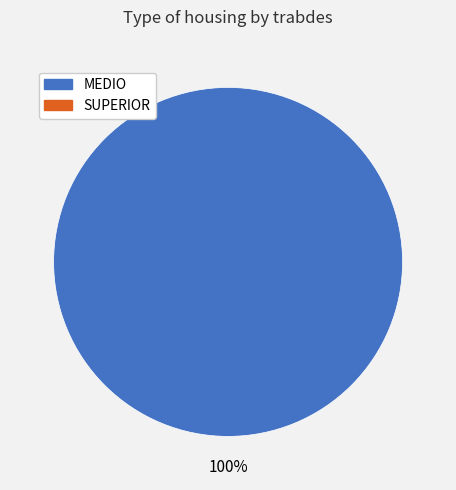

Is there a majority slice in this chart?

Yes